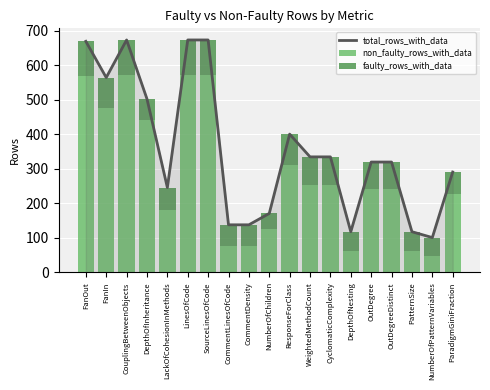

Reading left to right, list all the values displayed in this chart.

total_rows_with_data: FanOut=670	FanIn=565	CouplingBetweenObjects=674	DepthOfInheritance=503	LackOfCohesionInMethods=246	LinesOfCode=674	SourceLinesOfCode=674	CommentLinesOfCode=138	CommentDensity=138	NumberOfChildren=171	ResponseForClass=401	WeightedMethodCount=335	CyclomaticComplexity=335	DepthOfNesting=118	OutDegree=320	OutDegreeDistinct=320	PatternSize=118	NumberOfPatternVariables=101	ParadigmGiniFraction=291
non_faulty_rows_with_data: FanOut=569	FanIn=476	CouplingBetweenObjects=573	DepthOfInheritance=442	LackOfCohesionInMethods=181	LinesOfCode=573	SourceLinesOfCode=573	CommentLinesOfCode=77	CommentDensity=77	NumberOfChildren=125	ResponseForClass=311	WeightedMethodCount=254	CyclomaticComplexity=254	DepthOfNesting=62	OutDegree=242	OutDegreeDistinct=242	PatternSize=62	NumberOfPatternVariables=49	ParadigmGiniFraction=228
faulty_rows_with_data: FanOut=101	FanIn=89	CouplingBetweenObjects=101	DepthOfInheritance=61	LackOfCohesionInMethods=65	LinesOfCode=101	SourceLinesOfCode=101	CommentLinesOfCode=61	CommentDensity=61	NumberOfChildren=46	ResponseForClass=90	WeightedMethodCount=81	CyclomaticComplexity=81	DepthOfNesting=56	OutDegree=78	OutDegreeDistinct=78	PatternSize=56	NumberOfPatternVariables=52	ParadigmGiniFraction=63